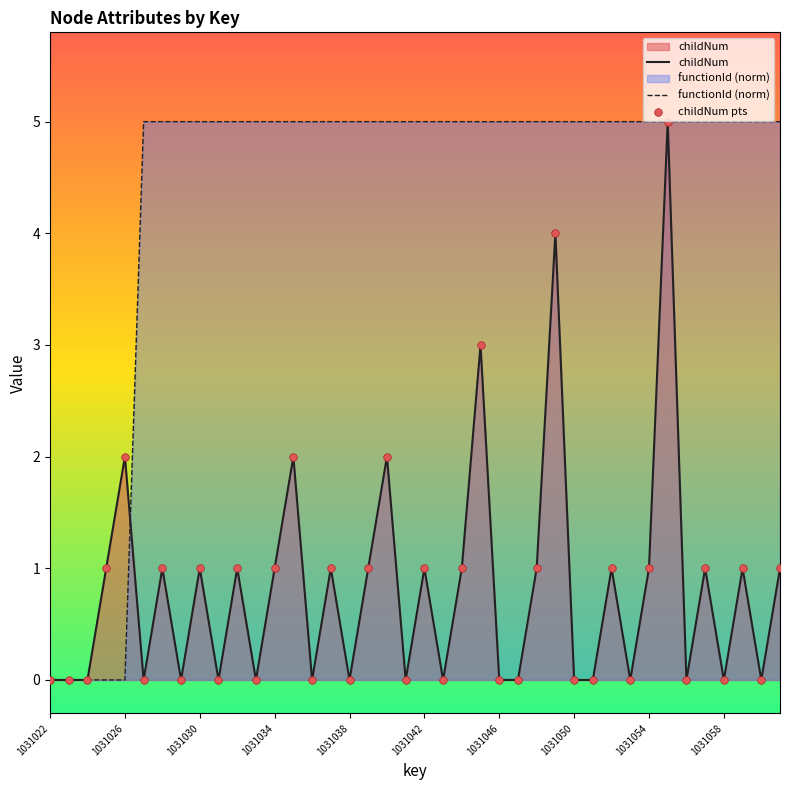

Which series has the largest total across all categories?

functionId (norm)